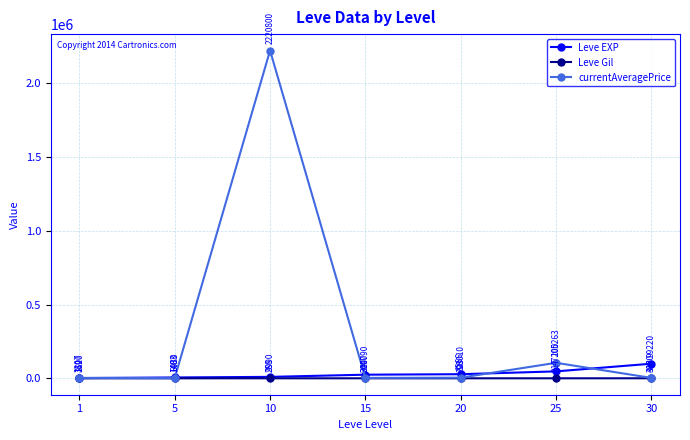

Which series has the largest range (max minus min)?

currentAveragePrice